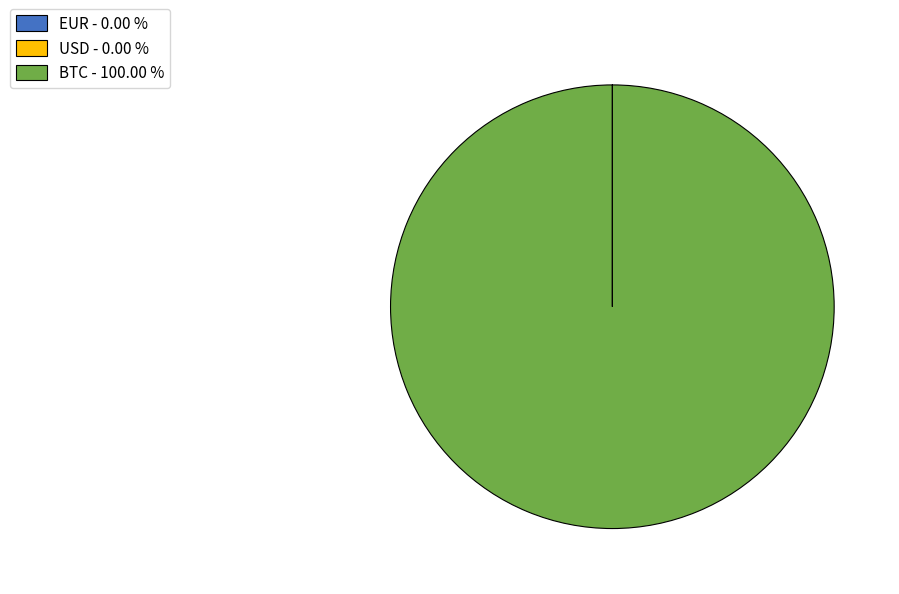

Is there a majority slice in this chart?

Yes